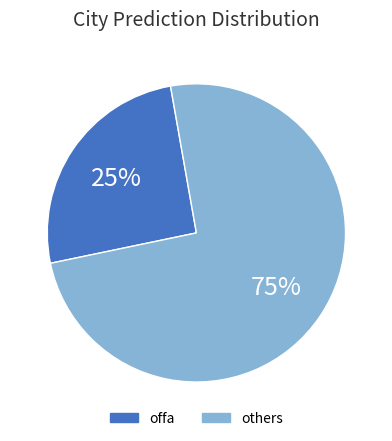

How many slices are in this pie chart?

2